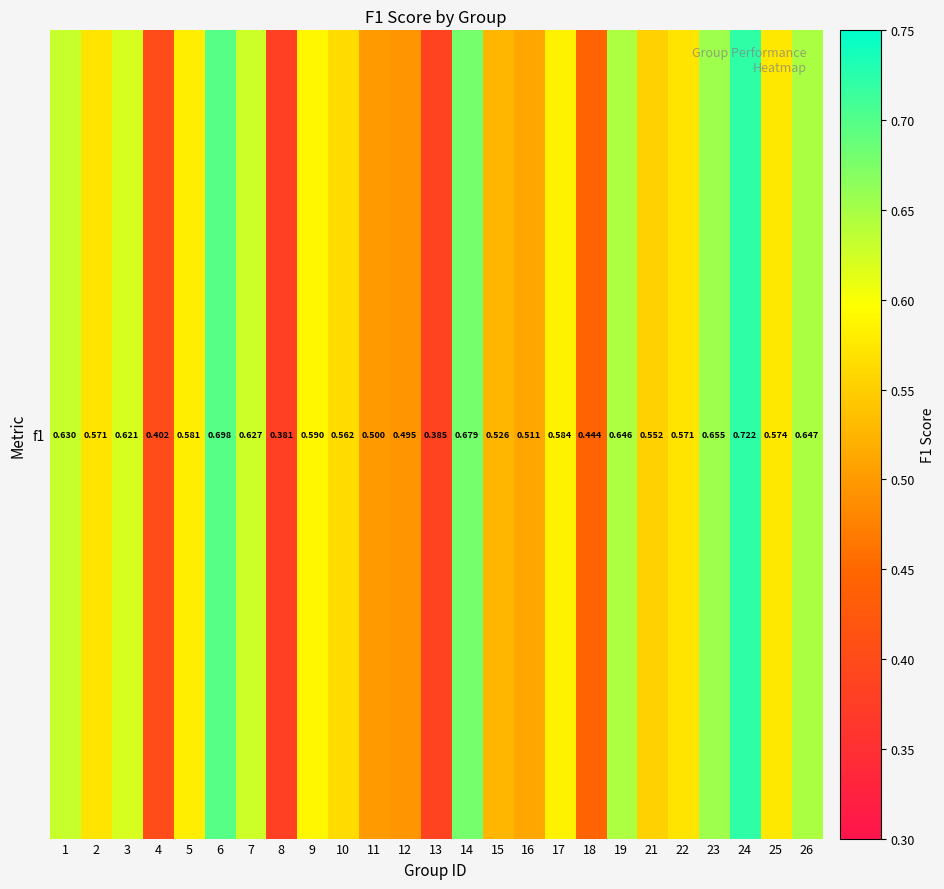

Rank the categories by value from lowest to highest.

8, 13, 4, 18, 12, 11, 16, 15, 21, 10, 2, 22, 25, 5, 17, 9, 3, 7, 1, 19, 26, 23, 14, 6, 24